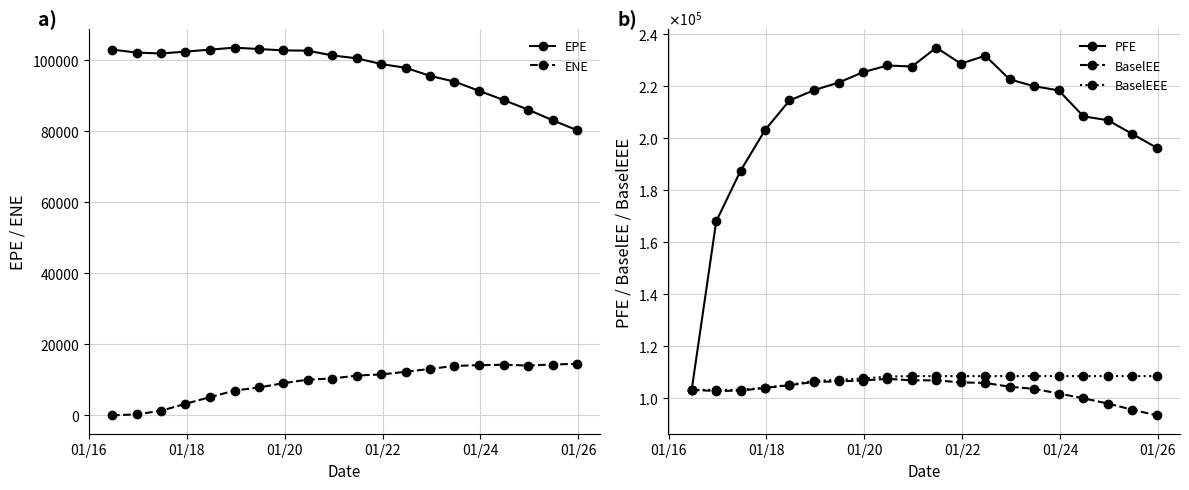

Which series has the largest range (max minus min)?

PFE